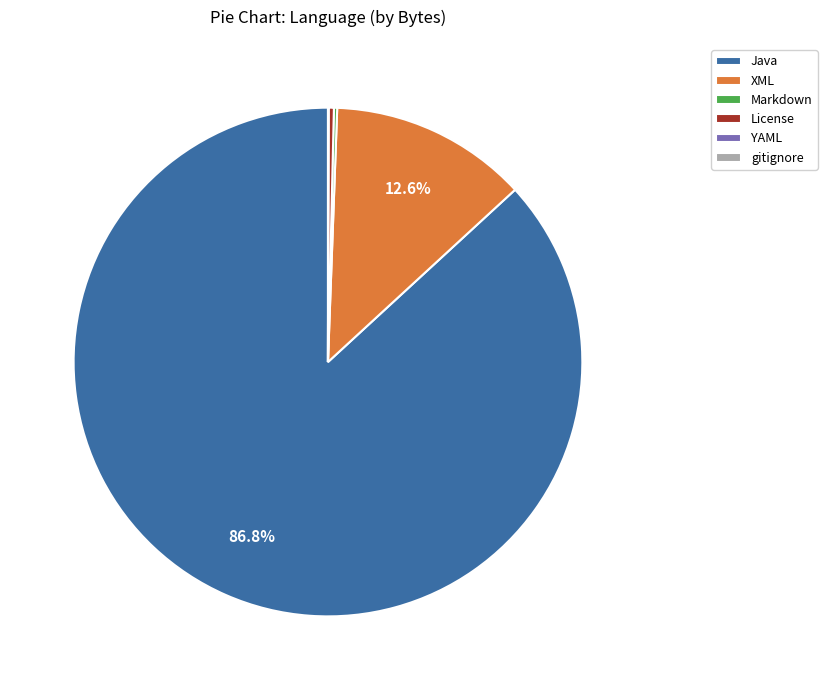

What is the majority slice?

Java